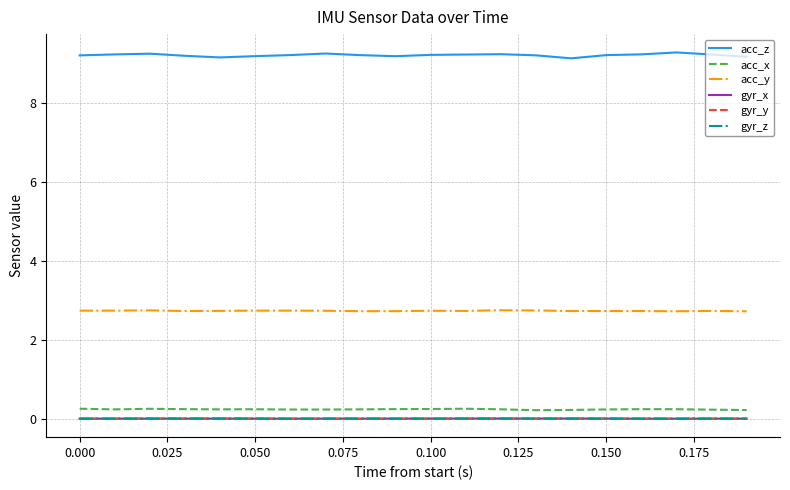

Which series has the widest spread of values?

acc_z